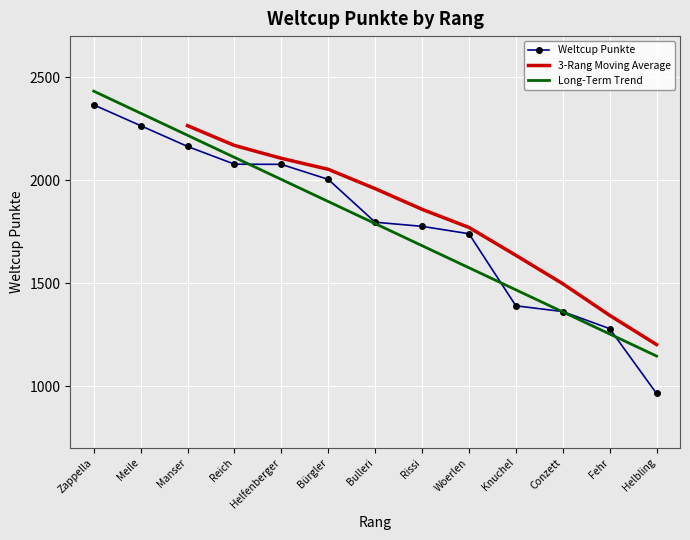

What is the label of the 9th point from the left?

Woerlen